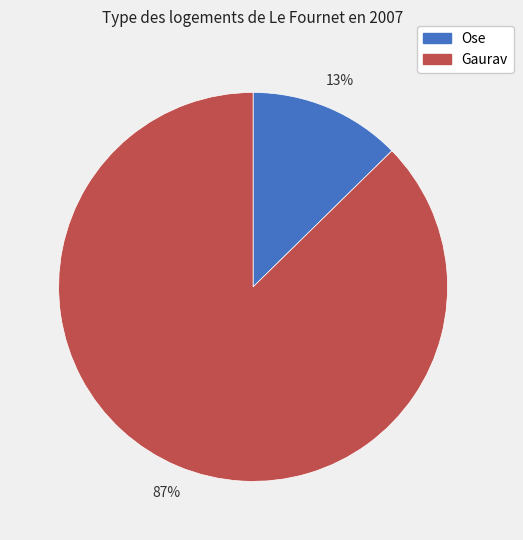

The Gaurav slice represents 79% of the pie. True or false?

False